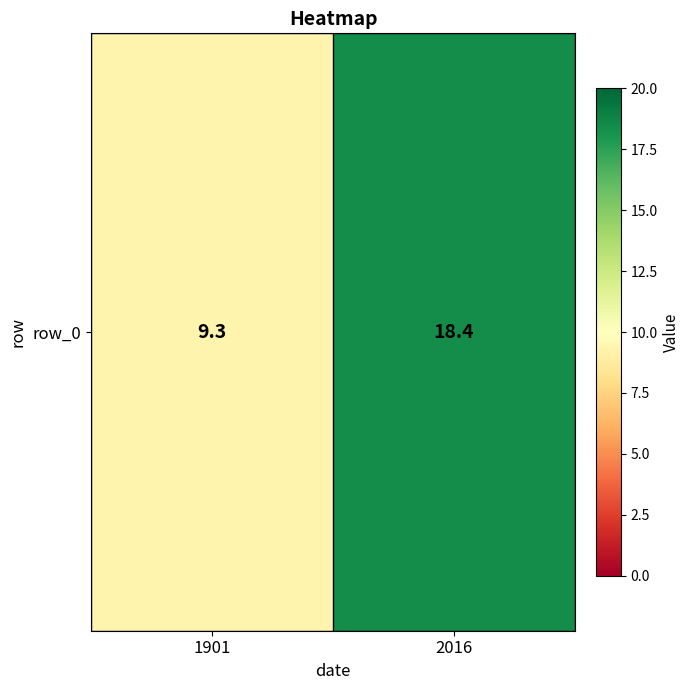

At which category does the chart reach its peak across all series?

2016